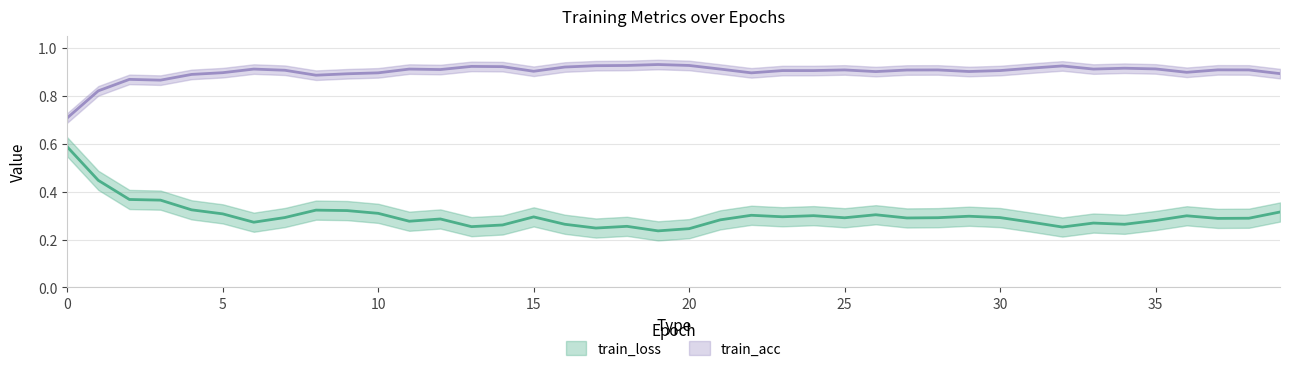

Is the value of train_loss at 29 greater than the value of train_acc at 30?

No